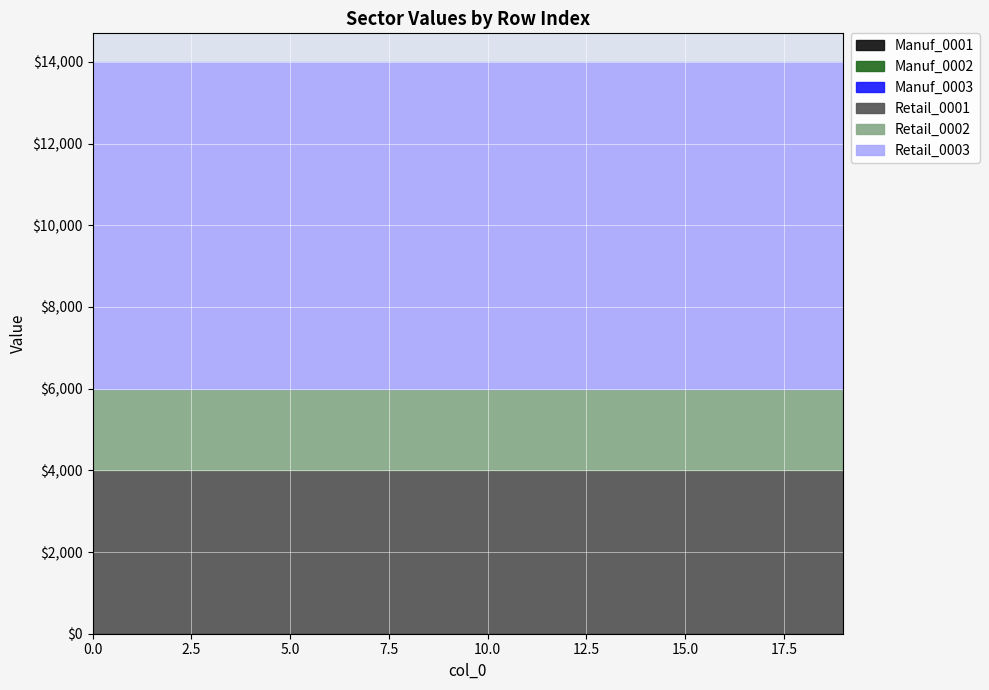

What is the value of the Retail_0002 point at the 6th from the left?

2000